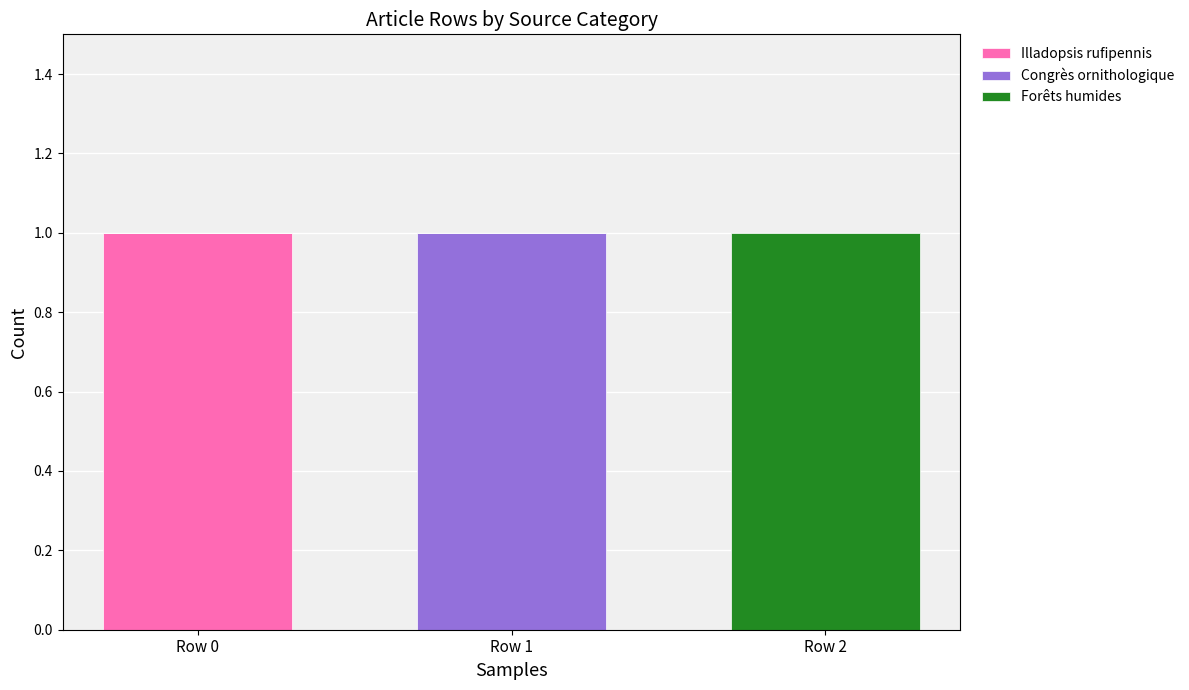

True or false: Illadopsis rufipennis has a value of 0 at Row 1.

True